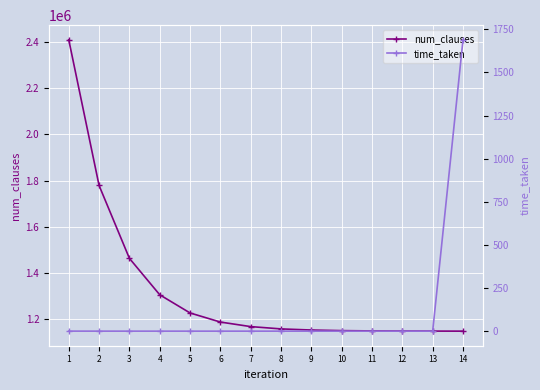

List the labels in order of time_taken value, largest first.

14, 1, 2, 3, 4, 5, 6, 11, 8, 9, 7, 13, 12, 10